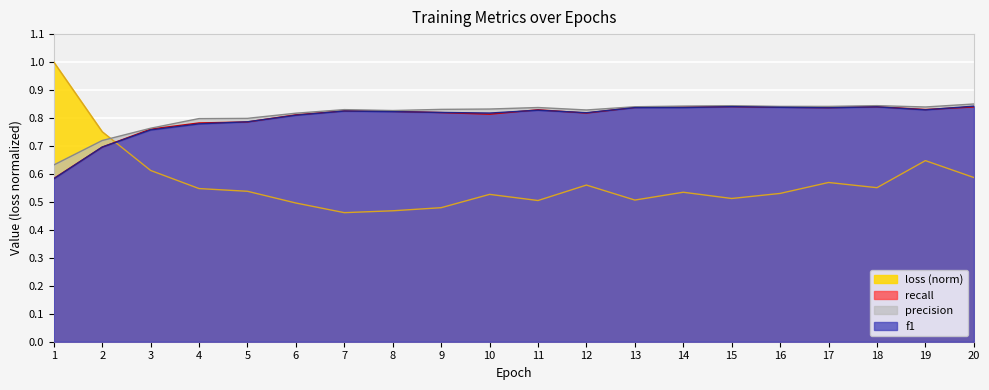

Which series ends up on top after the final intersection of recall and loss (norm)?

recall